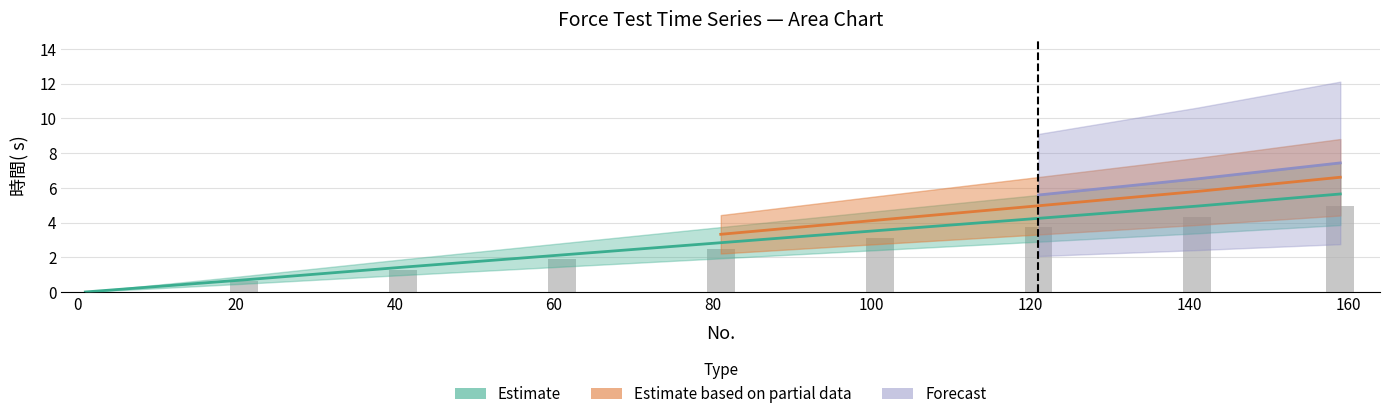

What is the change in value from 40 to 80?

+1.2